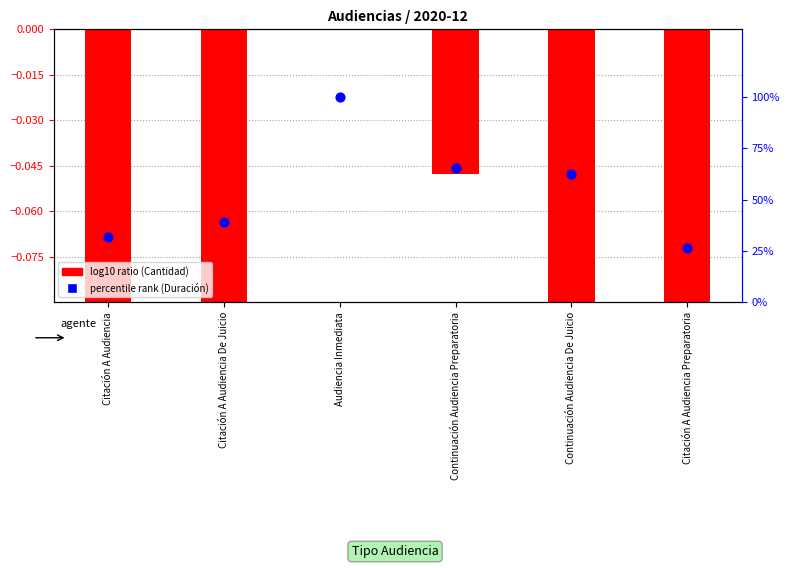

Which series has the largest Y range (max minus min)?

percentile rank (Duración)